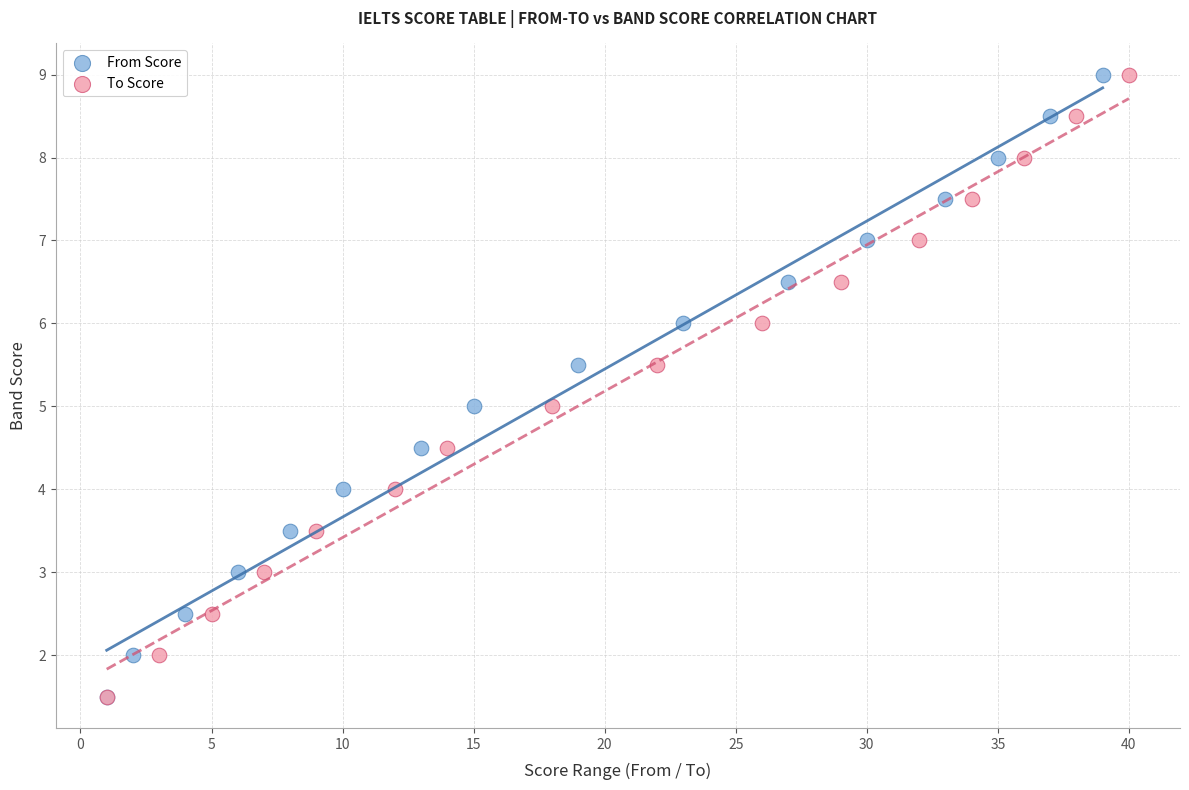

What are all the series names shown in the legend?

From Score, To Score